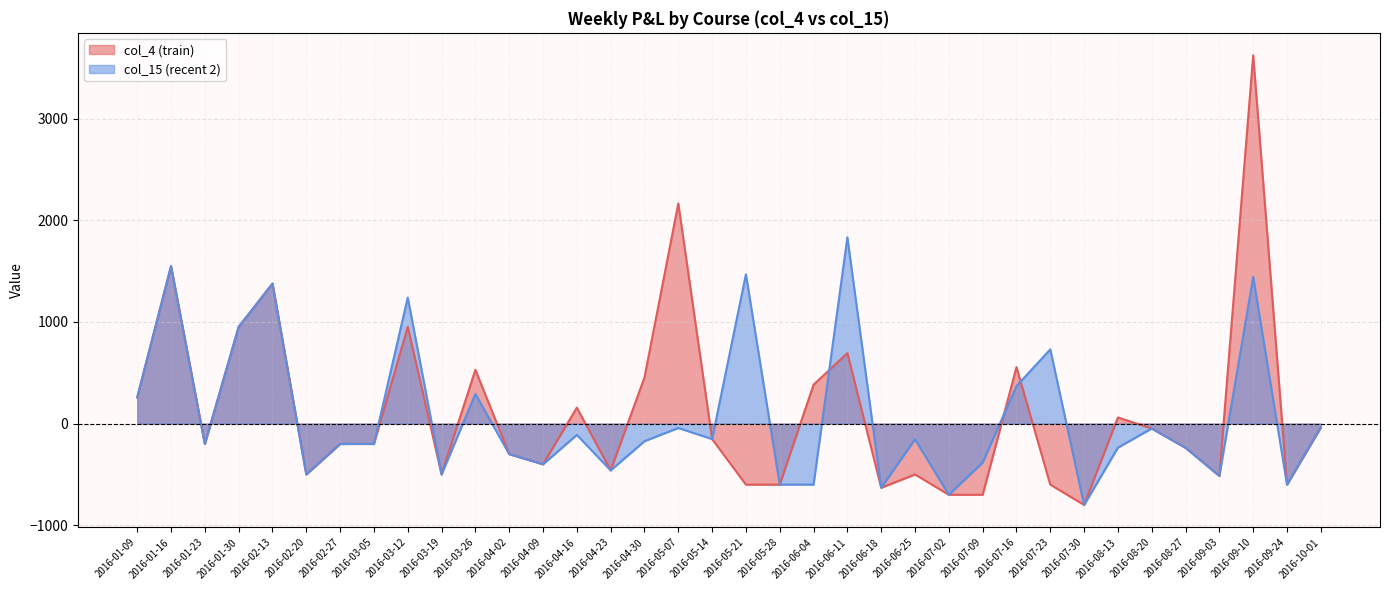

How many values in the col_15 (recent 2) series exceed -173?

17